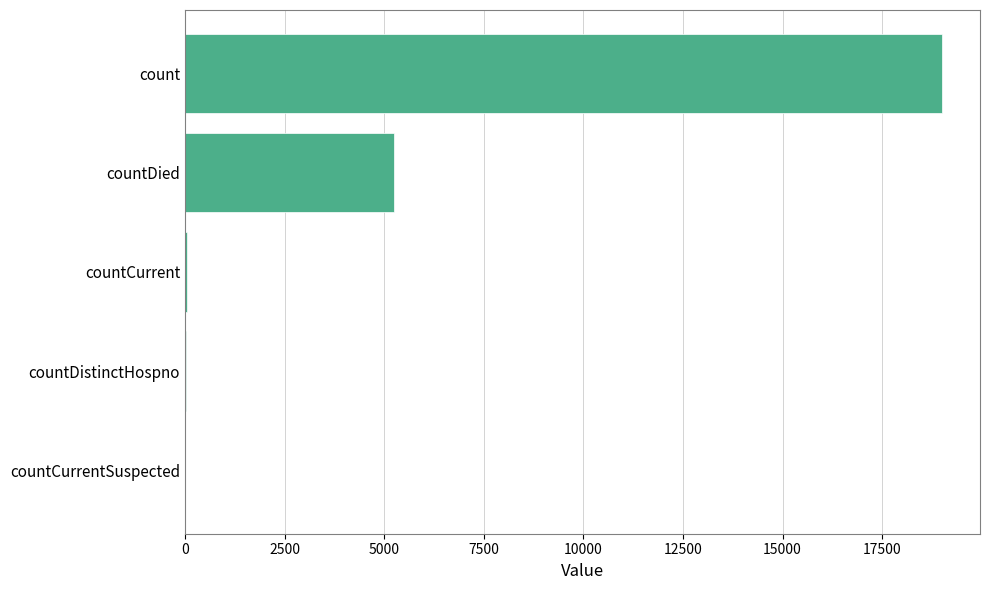

At which label is the value closest to 9503?

countDied